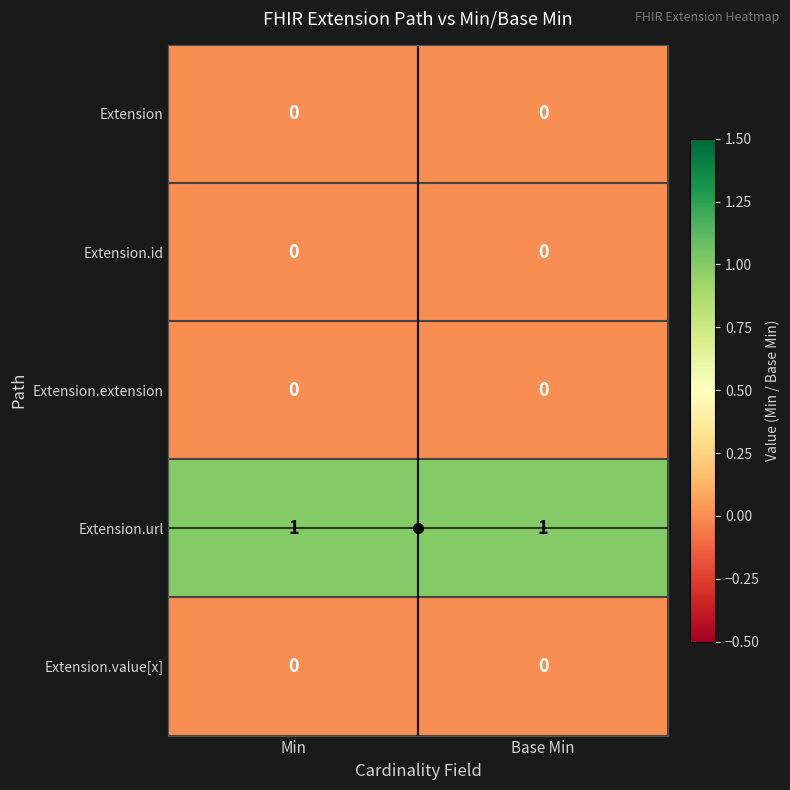

Which series has the largest total across all categories?

Extension.url